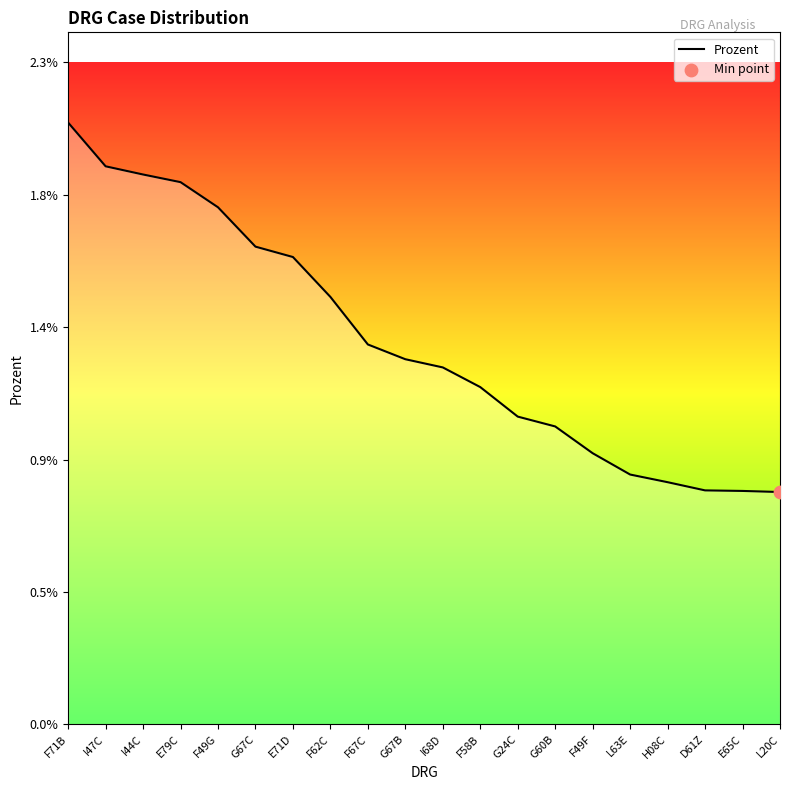

Between I47C and G24C, which is larger?

I47C